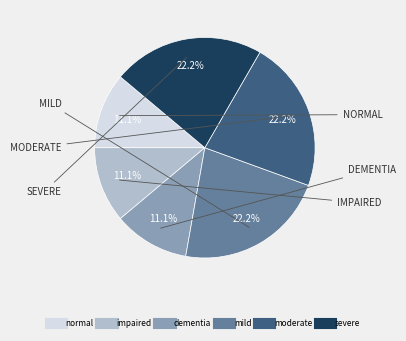

How many segments does this pie chart have?

6